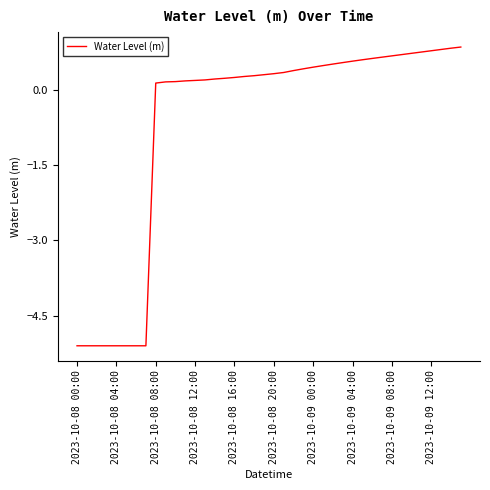

What is the minimum value shown in the chart?

-5.1